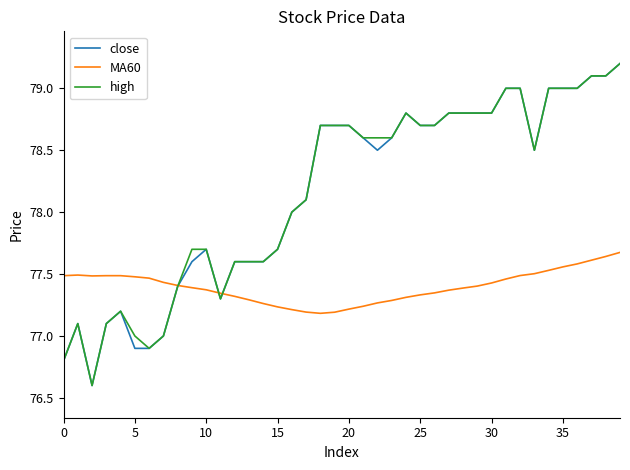

What is the highest value of the high series?

79.2